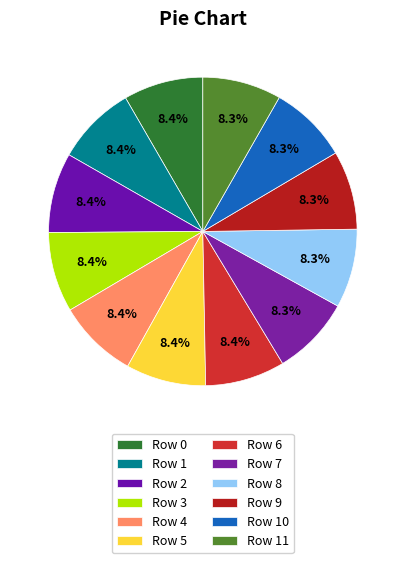

Rank the categories by value from lowest to highest.

Row 10, Row 11, Row 9, Row 8, Row 7, Row 0, Row 6, Row 1, Row 2, Row 5, Row 3, Row 4